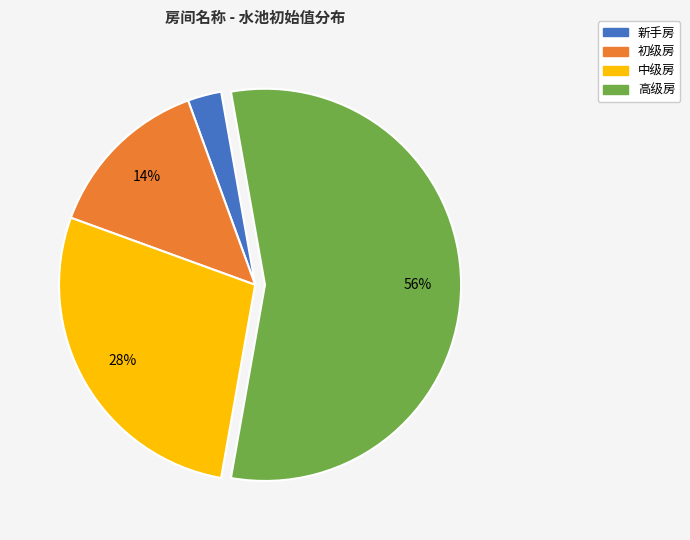

Rank the categories by value from highest to lowest.

高级房, 中级房, 初级房, 新手房